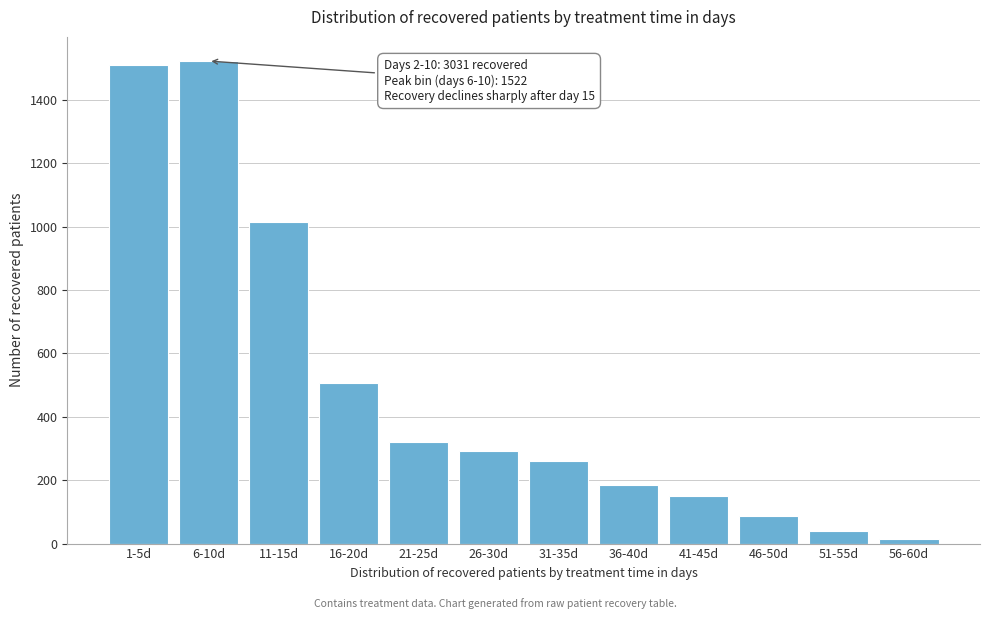

Reading left to right, extract all data points from this chart.

1-5d=1509	6-10d=1522	11-15d=1013	16-20d=505	21-25d=321	26-30d=291	31-35d=261	36-40d=186	41-45d=151	46-50d=87	51-55d=40	56-60d=15